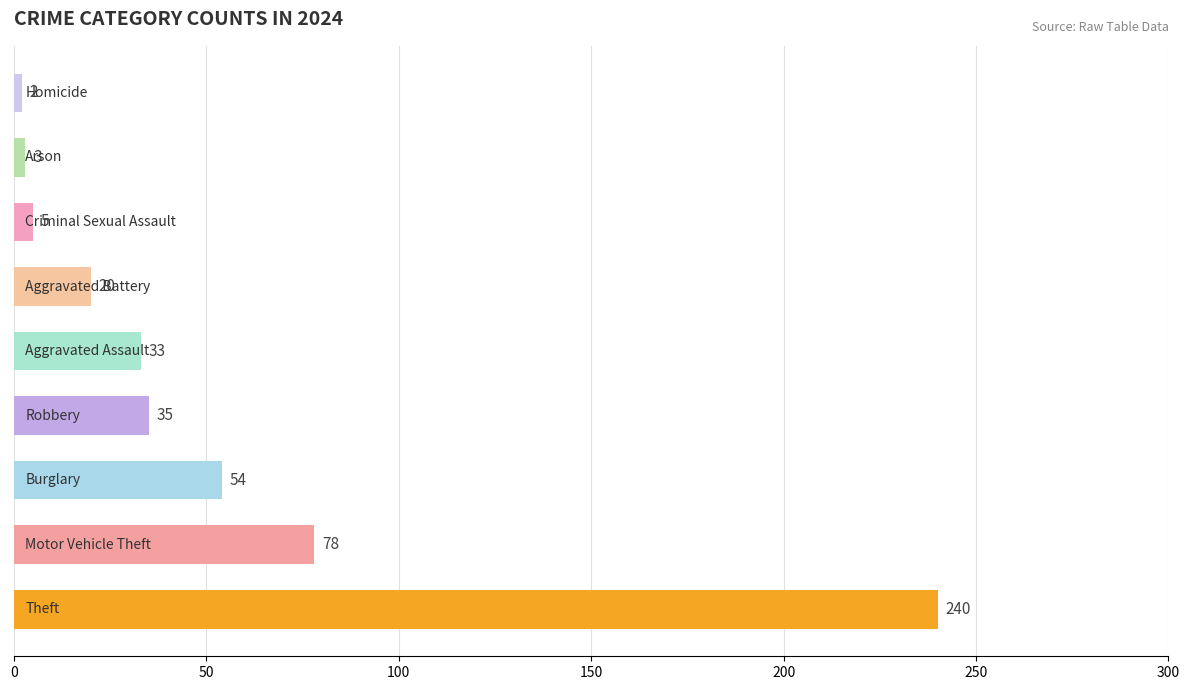

What is the maximum value shown in the chart?

240